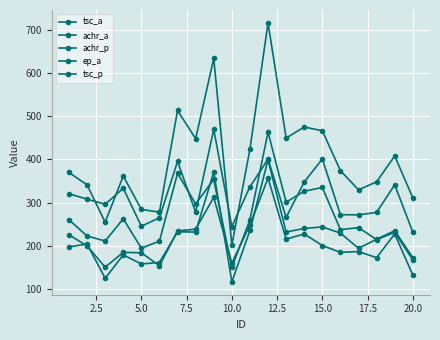

What is the sum of all achr_p values?

4373.7